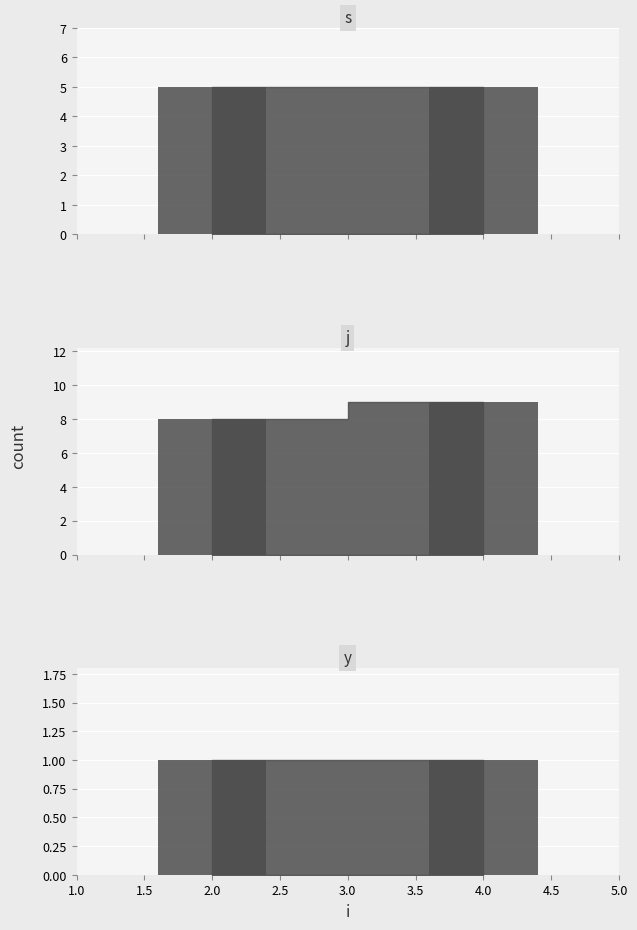

Reading left to right, transcribe all the data shown in this chart.

s_bar: 5	5
j_bar: 8	9
y_bar: 1	1